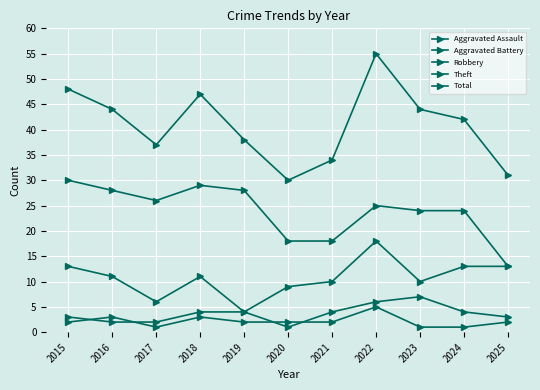

List the series in order of their peak value, lowest first.

Aggravated Assault, Aggravated Battery, Robbery, Theft, Total